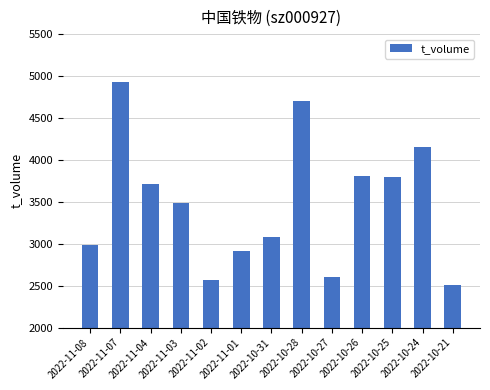

Reading left to right, extract all data points from this chart.

2022-11-08=2983	2022-11-07=4934	2022-11-04=3708	2022-11-03=3490	2022-11-02=2563	2022-11-01=2914	2022-10-31=3077	2022-10-28=4701	2022-10-27=2598	2022-10-26=3813	2022-10-25=3797	2022-10-24=4154	2022-10-21=2509